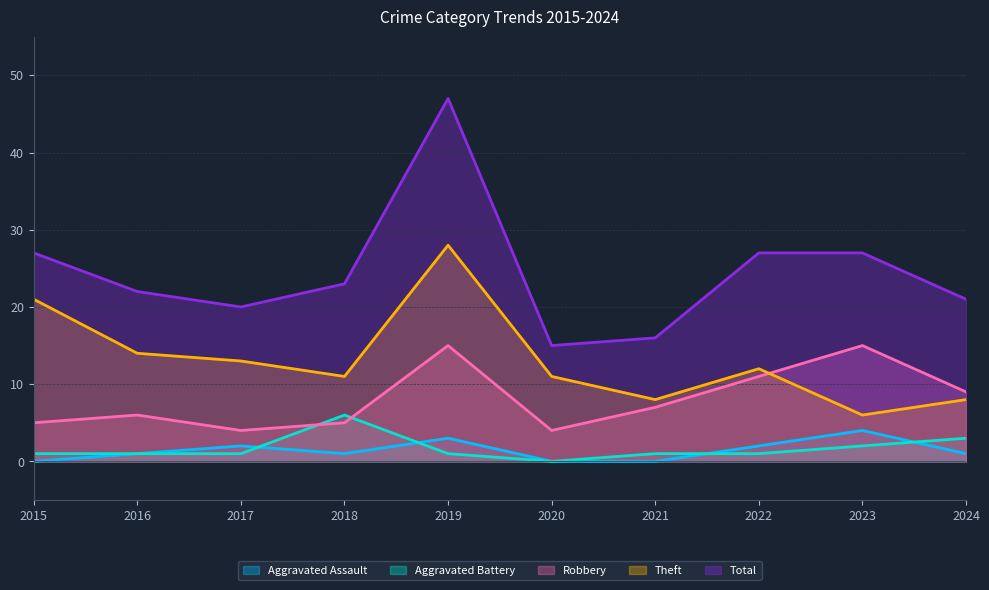

What is the average value of the Robbery series?

8